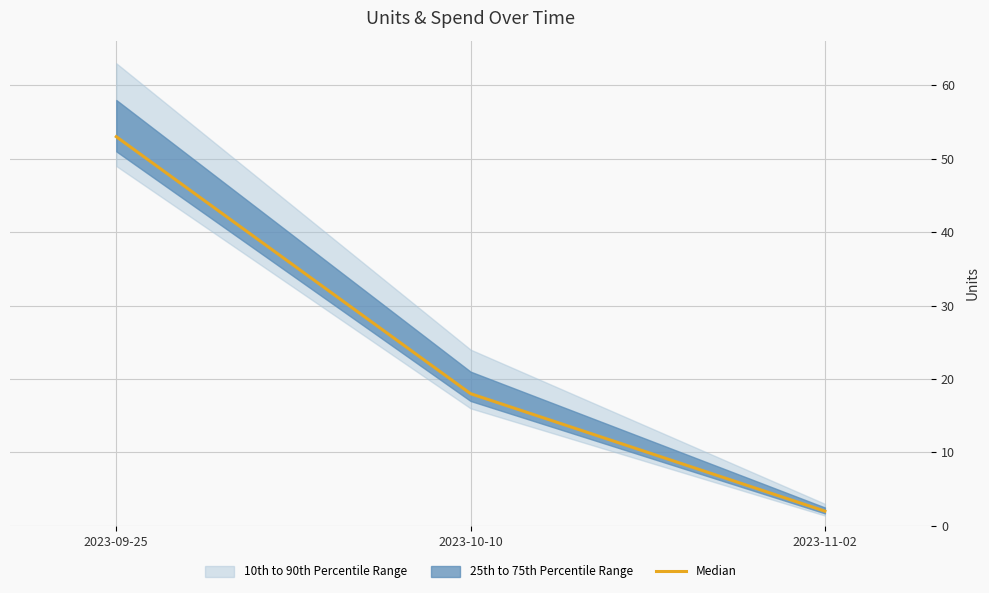

What is the label of the 2nd point from the right?

2023-10-10